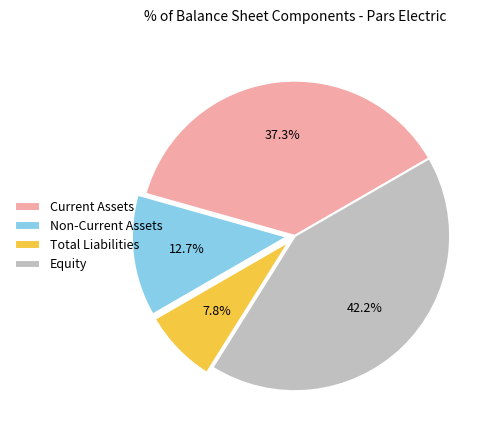

The Non-Current Assets slice represents 13% of the pie. True or false?

True